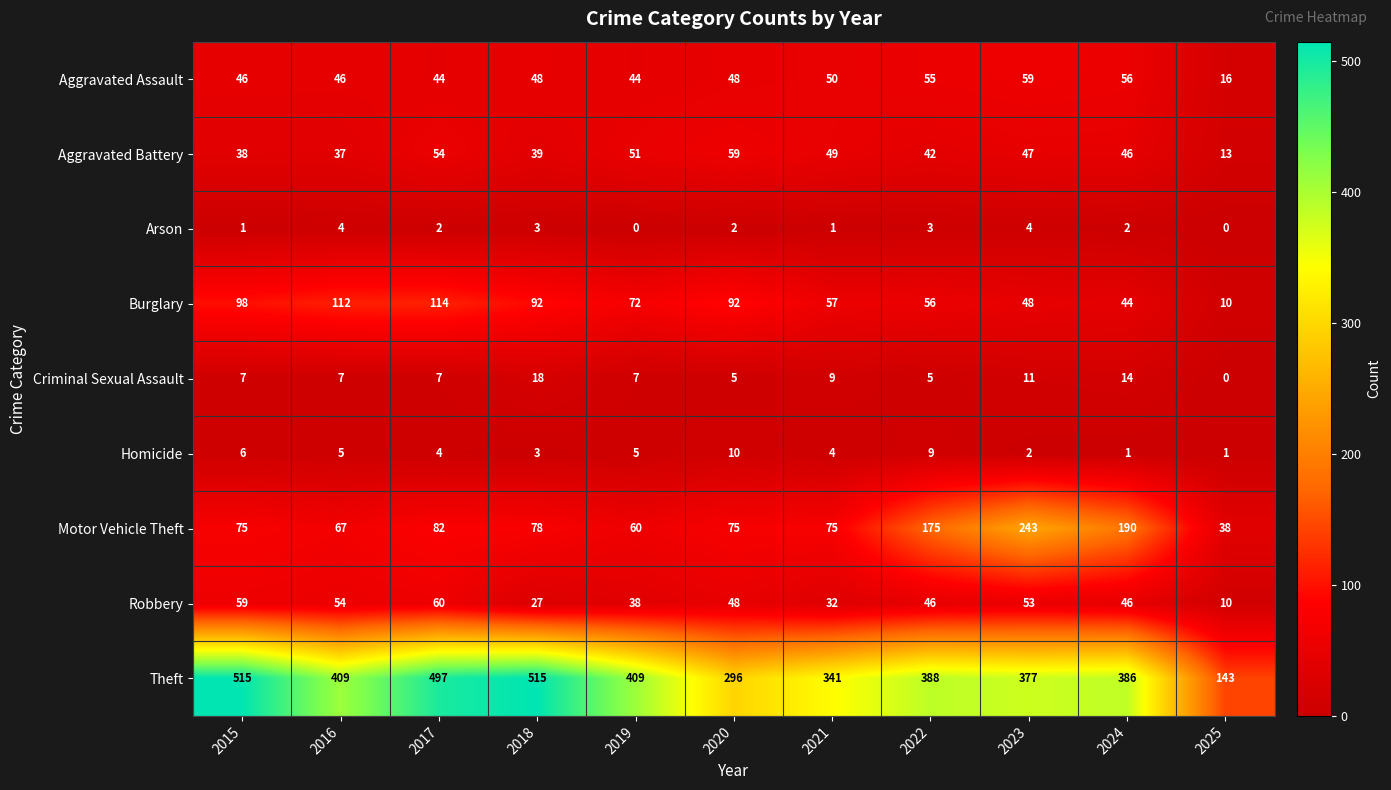

The Criminal Sexual Assault series shows 5 at 2020. True or false?

True